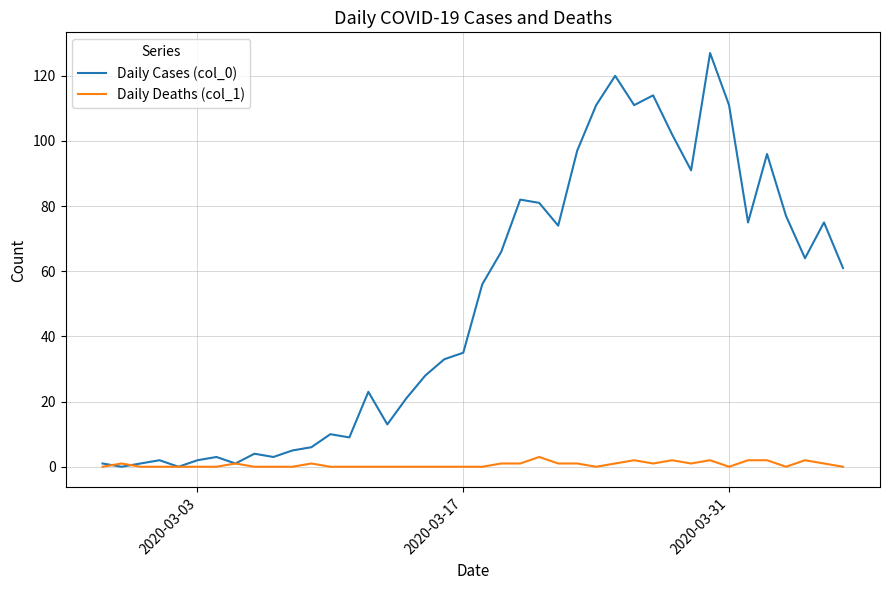

Rank the series by their average value, from highest to lowest.

Daily Cases (col_0), Daily Deaths (col_1)